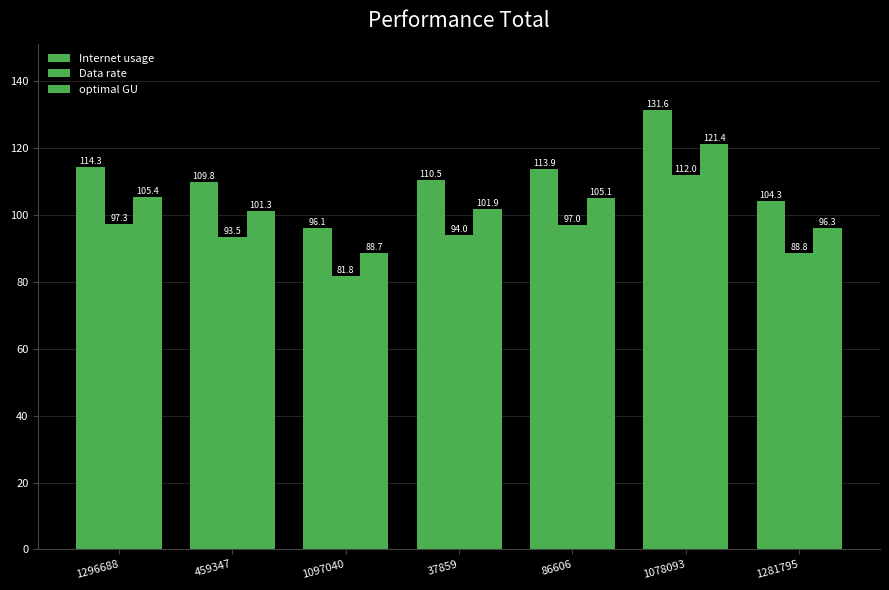

Reading left to right, what are all the values shown in this chart?

Internet usage: 1296688=114.3	459347=109.8	1097040=96.1	37859=110.5	86606=113.9	1078093=131.6	1281795=104.3
Data rate: 1296688=97.3	459347=93.5	1097040=81.8	37859=94.0	86606=97.0	1078093=112.0	1281795=88.8
optimal GU: 1296688=105.4	459347=101.3	1097040=88.7	37859=101.9	86606=105.1	1078093=121.4	1281795=96.3